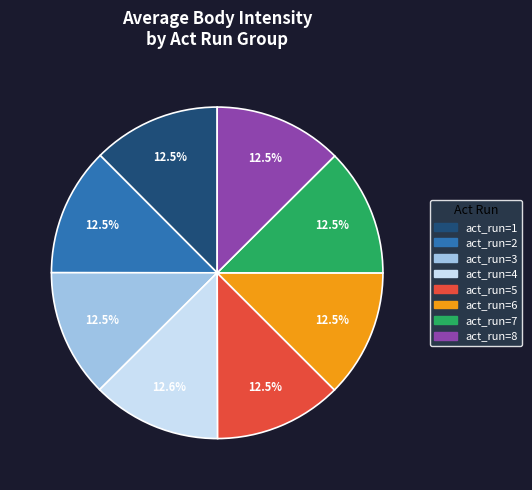

What percentage is NOT represented by act_run=4?

87.4%